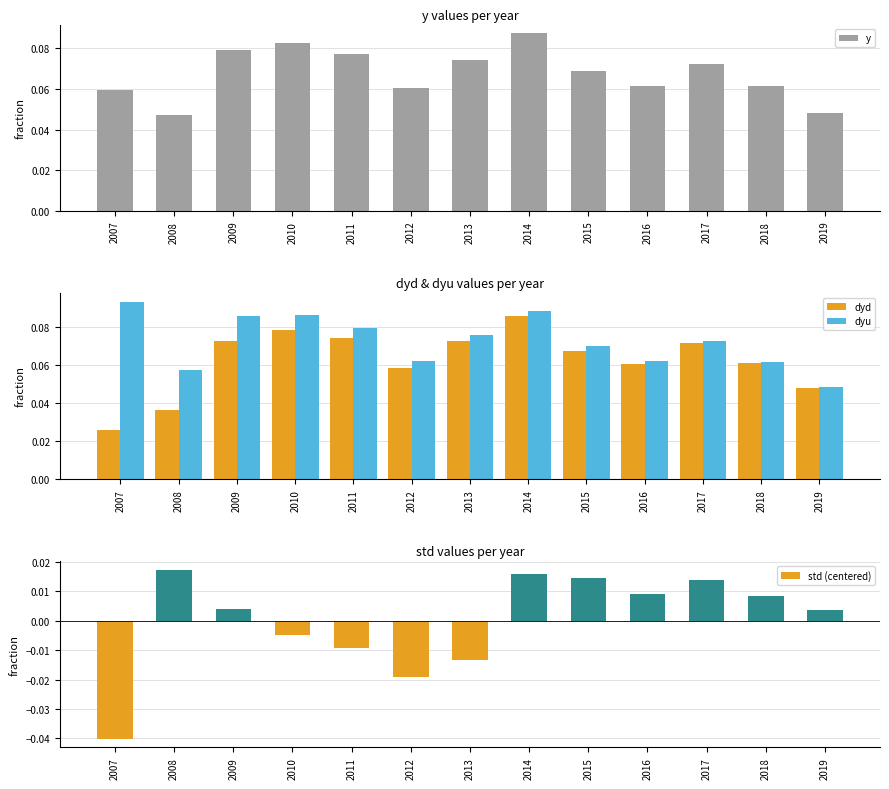

What are all the series names shown in the legend?

y, dyd, dyu, std (centered)